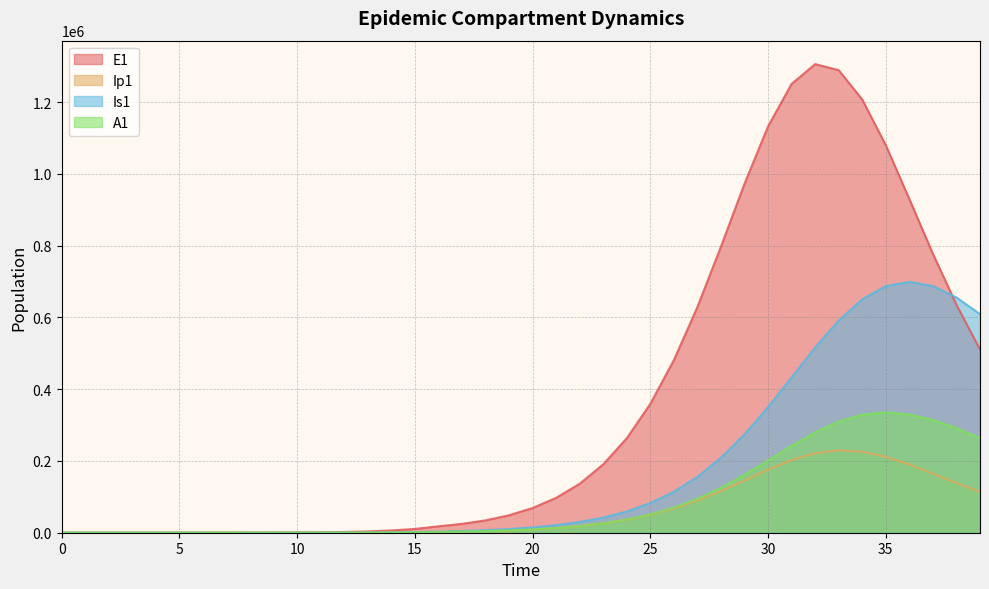

True or false: Is1 and A1 cross at least once.

False